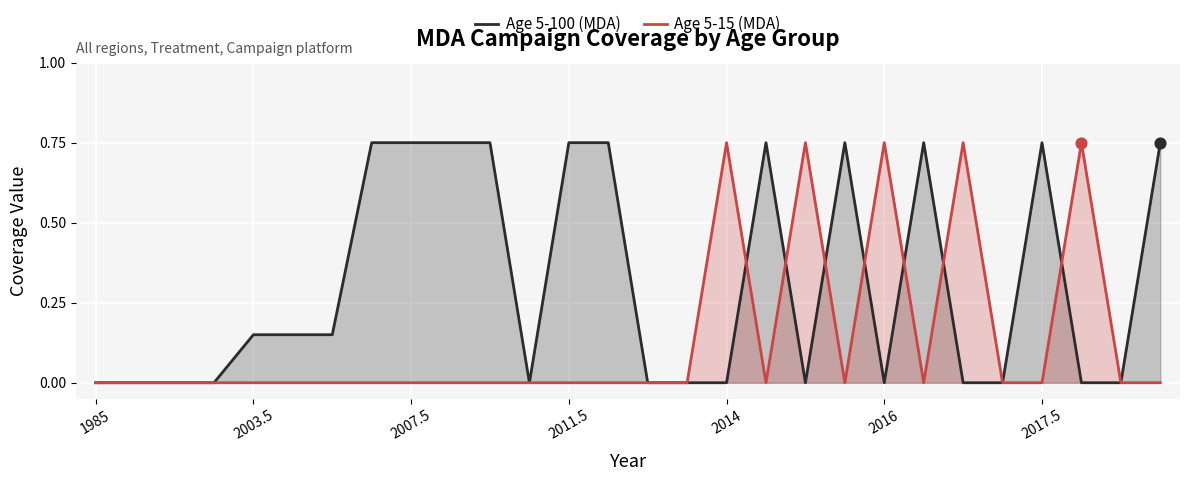

What are all the series names shown in the legend?

Age 5-100 (MDA), Age 5-15 (MDA)